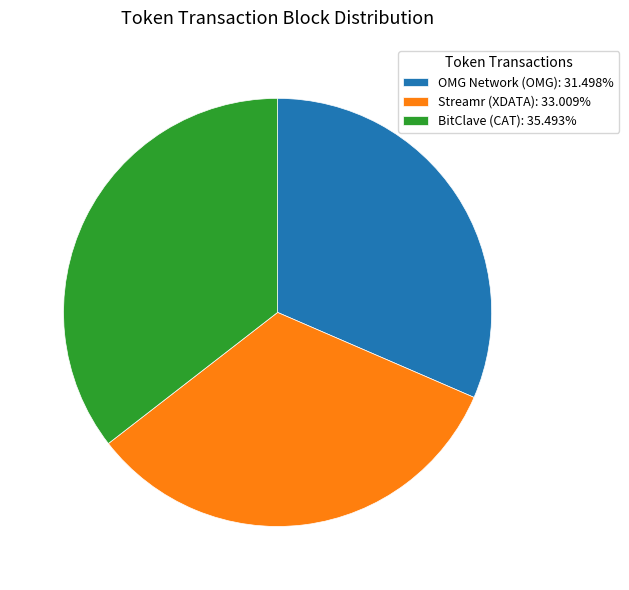

Do BitClave (CAT): 35.493% and Streamr (XDATA): 33.009% together represent more than half of the pie?

Yes